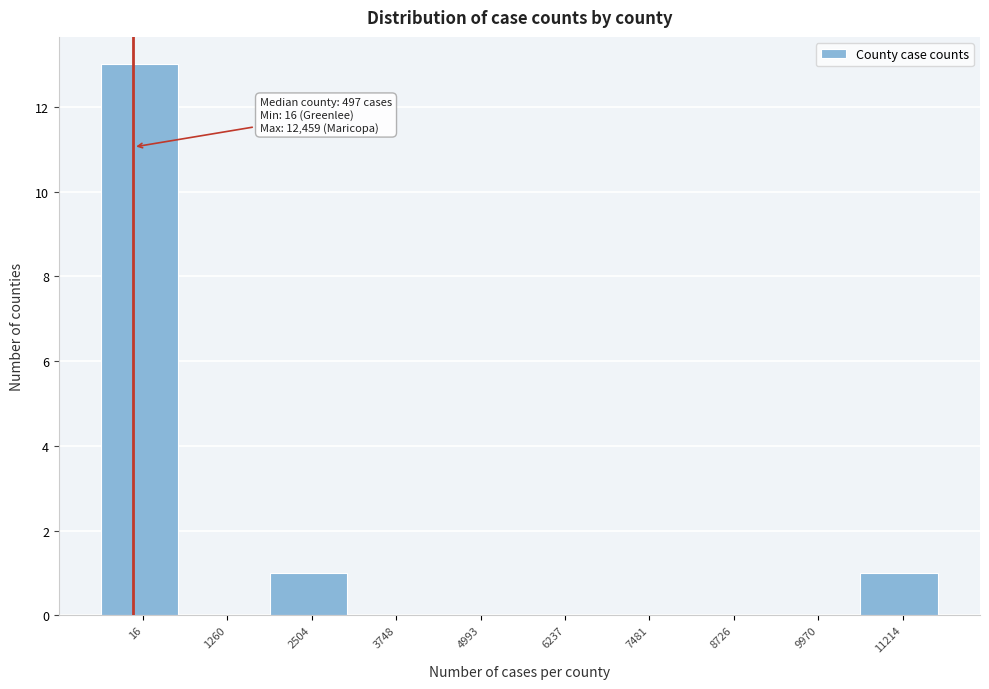

Reading left to right, list all the values displayed in this chart.

16=13	1260=0	2504=1	3748=0	4993=0	6237=0	7481=0	8726=0	9970=0	11214=1